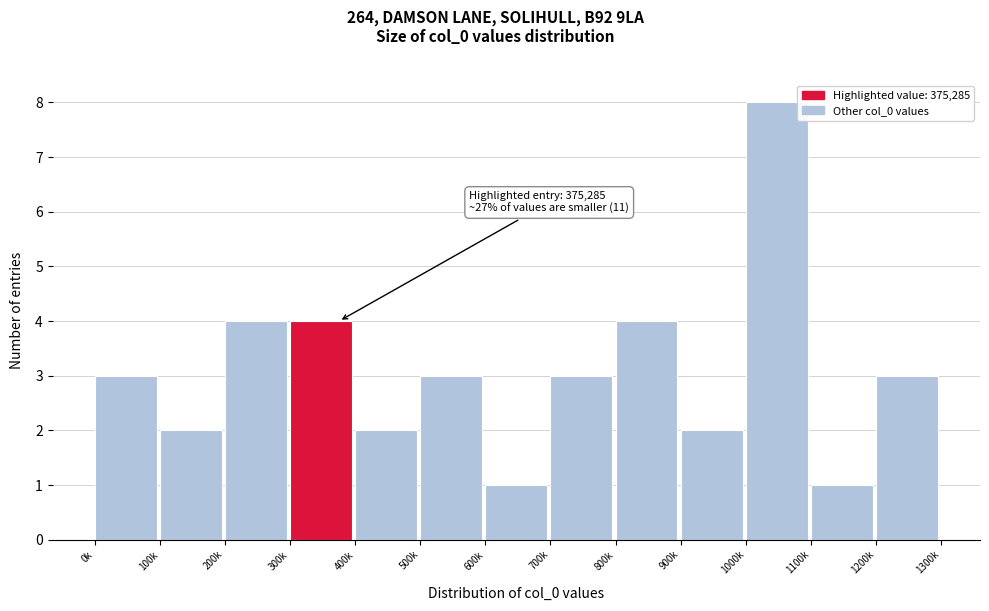

Reading left to right, what are all the values shown in this chart?

3	2	4	4	2	3	1	3	4	2	8	1	3